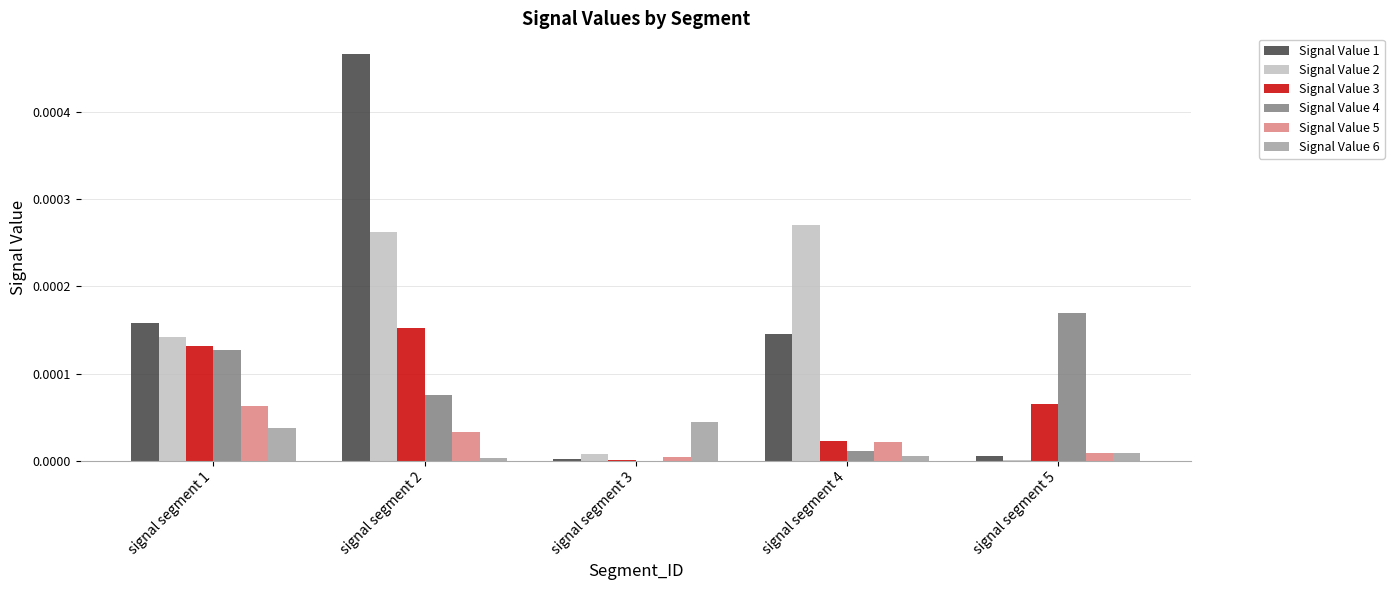

Which label corresponds to the largest value in the chart?

signal segment 2